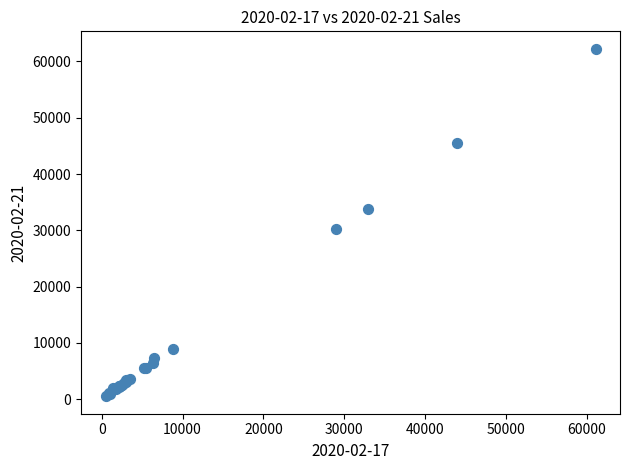

What Y value in the scatter plot is closest to 31381?

30153